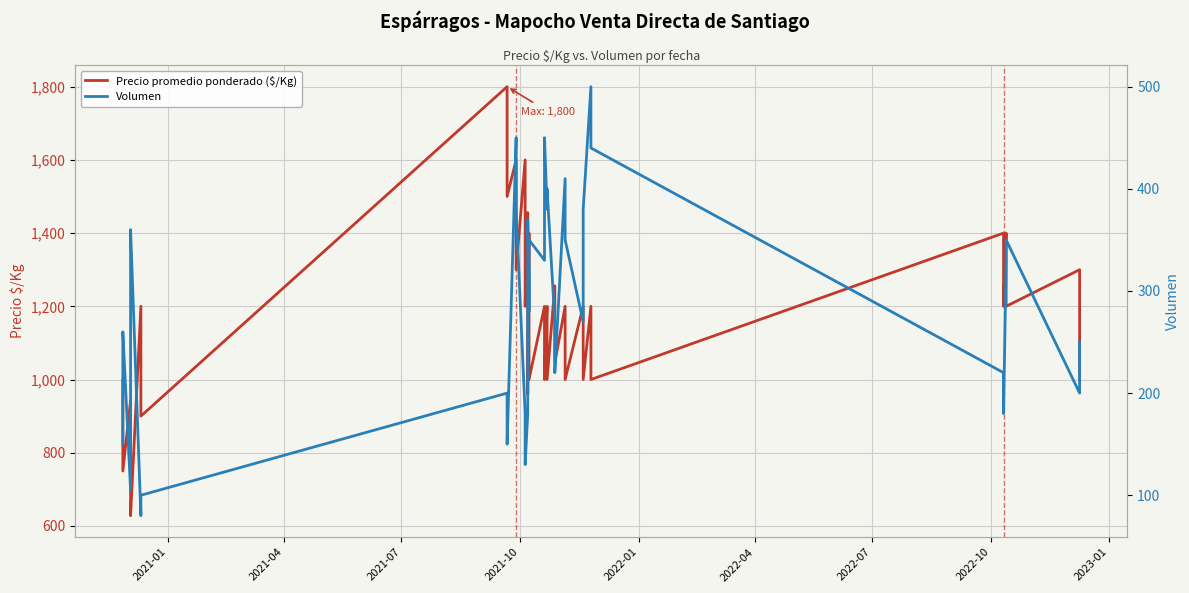

What is the value of the Precio promedio ponderado ($/Kg) point at the 31st from the left?

1200